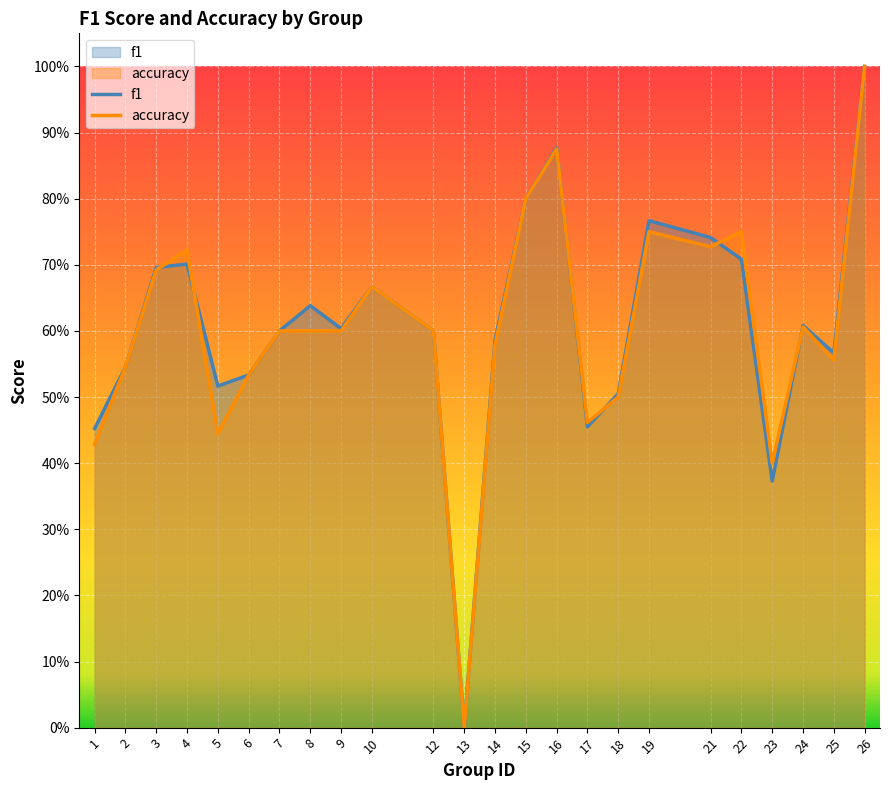

At 15, list the series in order from largest to smallest.

f1, accuracy